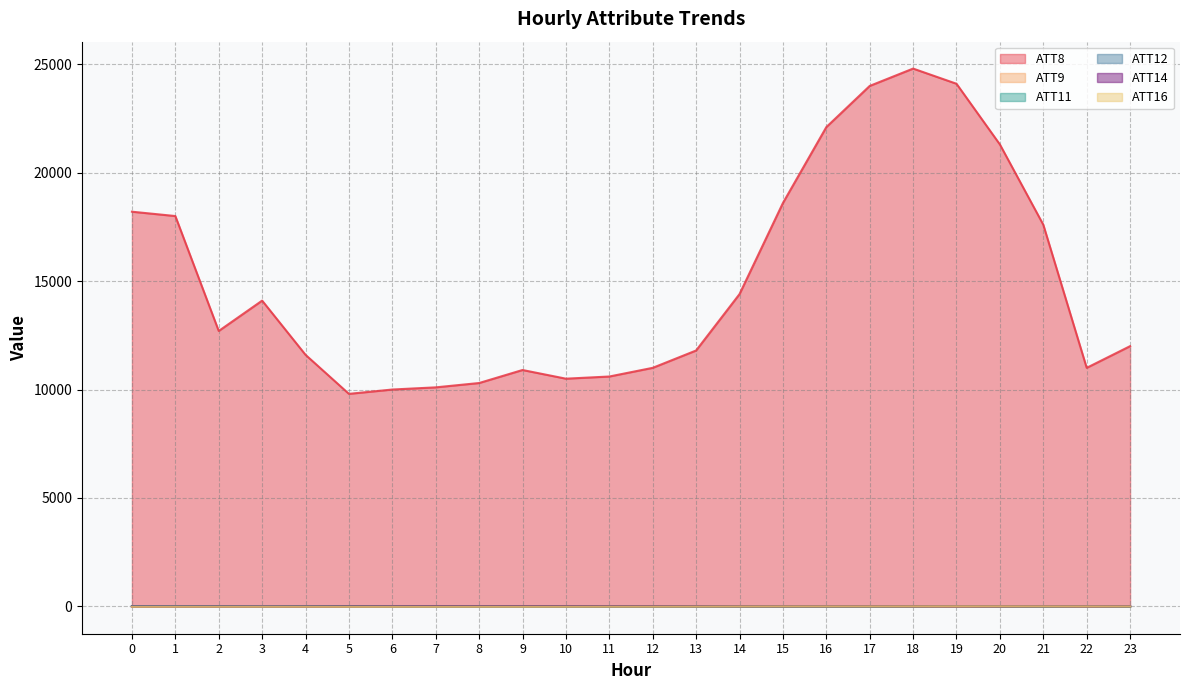

True or false: ATT12 and ATT9 cross at least once.

True